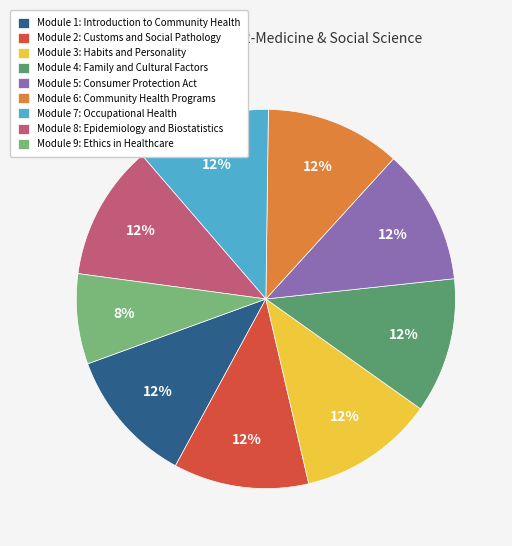

Approximately how many times larger is the value at Module 9: Ethics in Healthcare compared to Module 6: Community Health Programs?

0.7